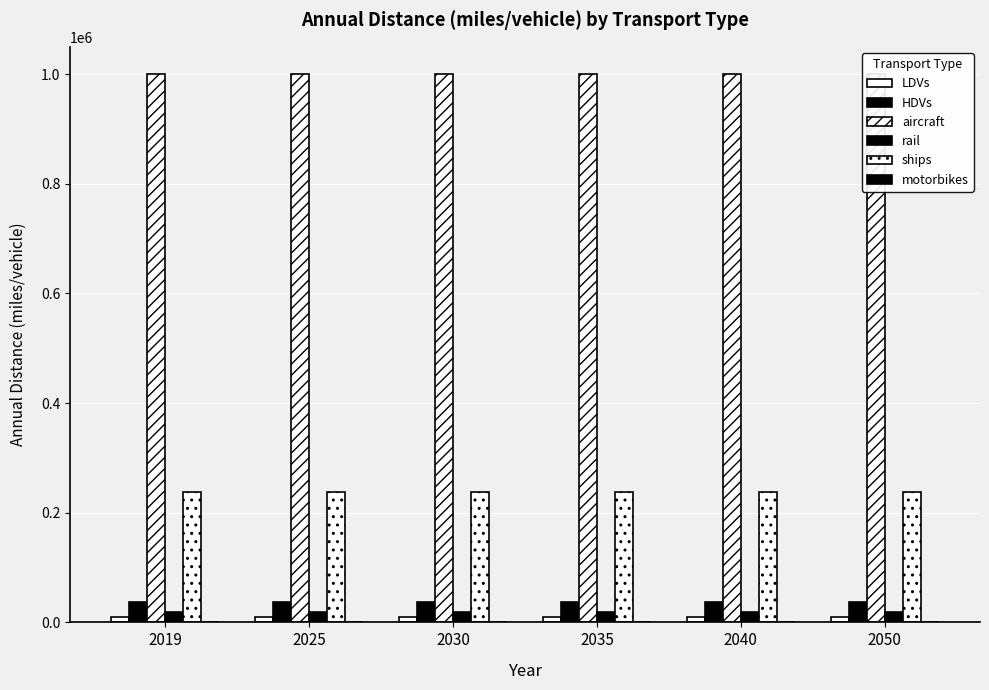

Where is motorbikes nearest to the value 0?

2019